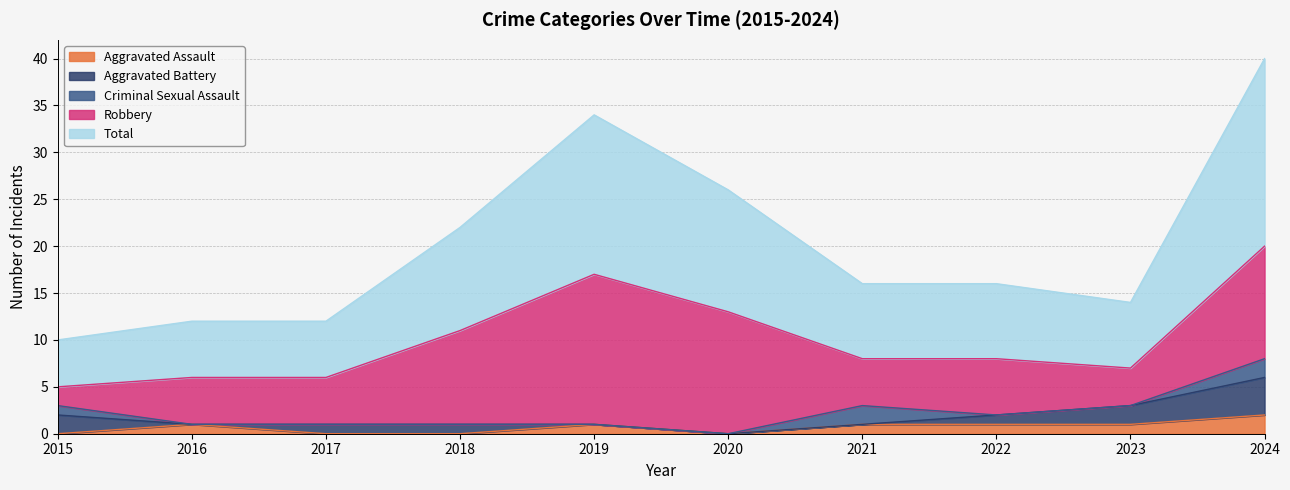

How many series are shown in this chart?

5